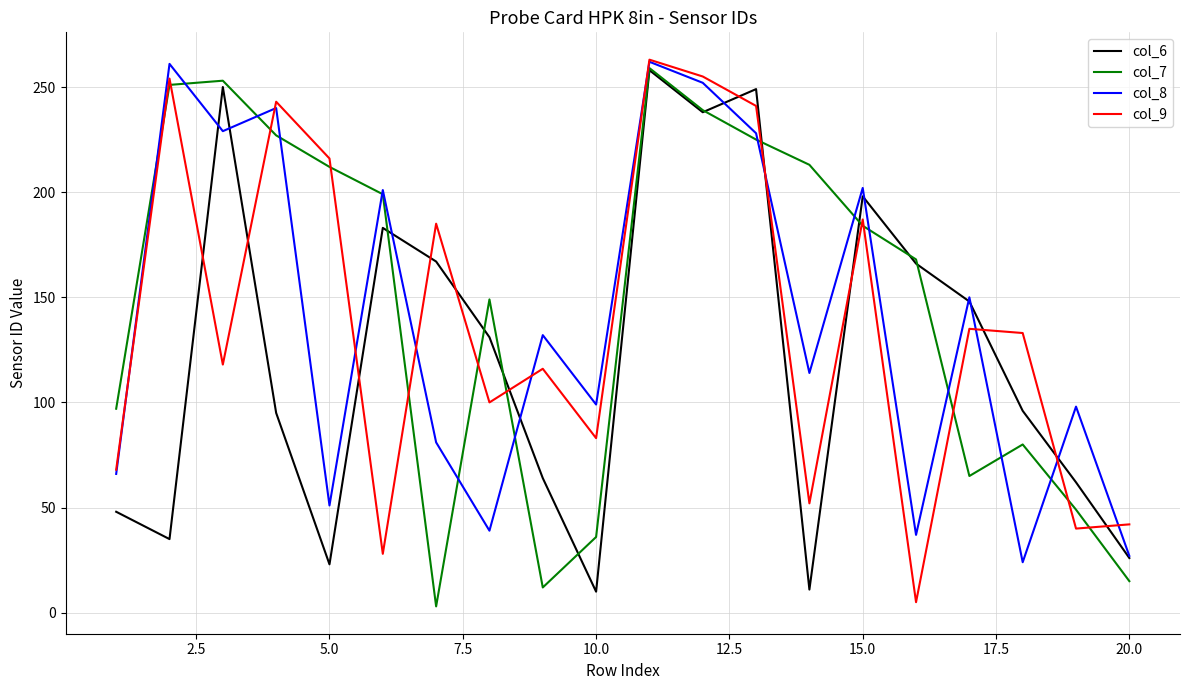

How many interior local valleys does the col_6 series have?

5